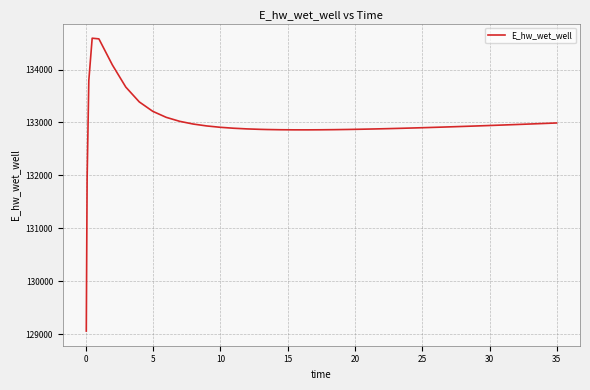

What is the difference between the maximum and minimum values?

5535.4